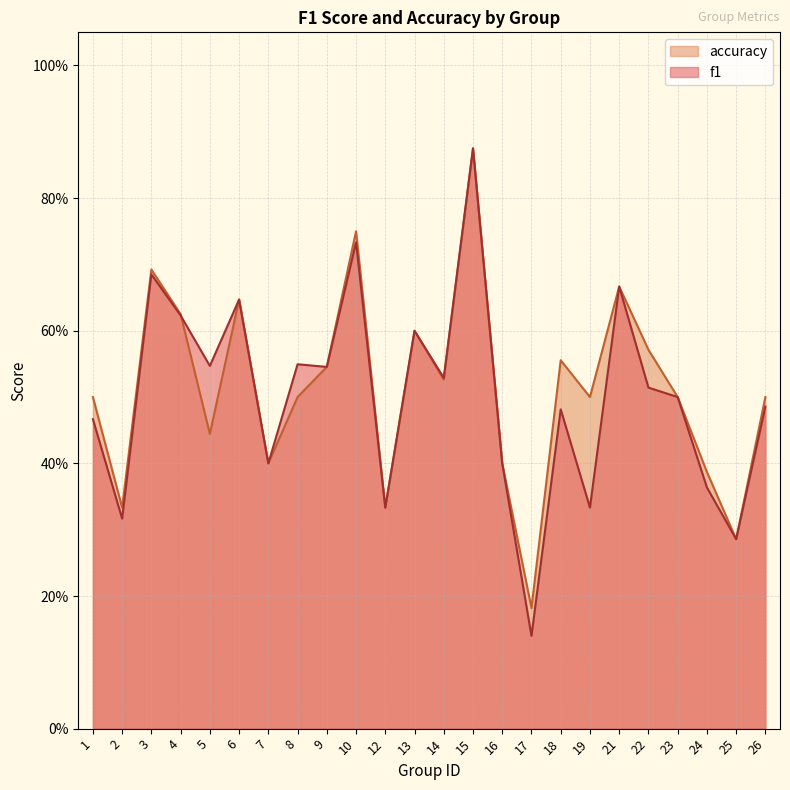

Is the value of f1 at 25 greater than the value of accuracy at 16?

No